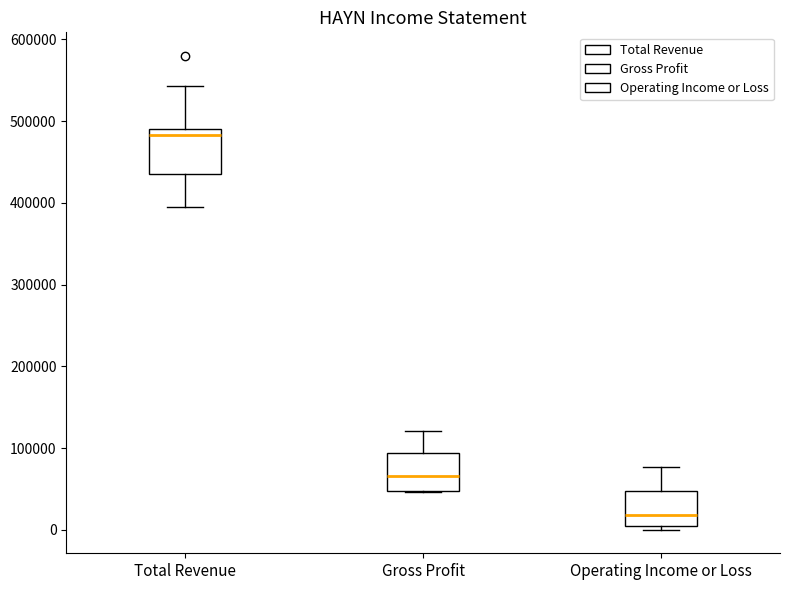

Reading left to right, transcribe this box plot: for each box, give where its median line is, the range the box spans, and where its two whiskers end, as read against the y-axis. The values are not printed on the chart, so give them approximately, as read against the axis.

Total Revenue: median 480000, box 440000 to 490000, whiskers 400000 to 540000
Gross Profit: median 70000, box 50000 to 90000, whiskers 50000 to 120000
Operating Income or Loss: median 20000, box 10000 to 50000, whiskers 0 to 80000